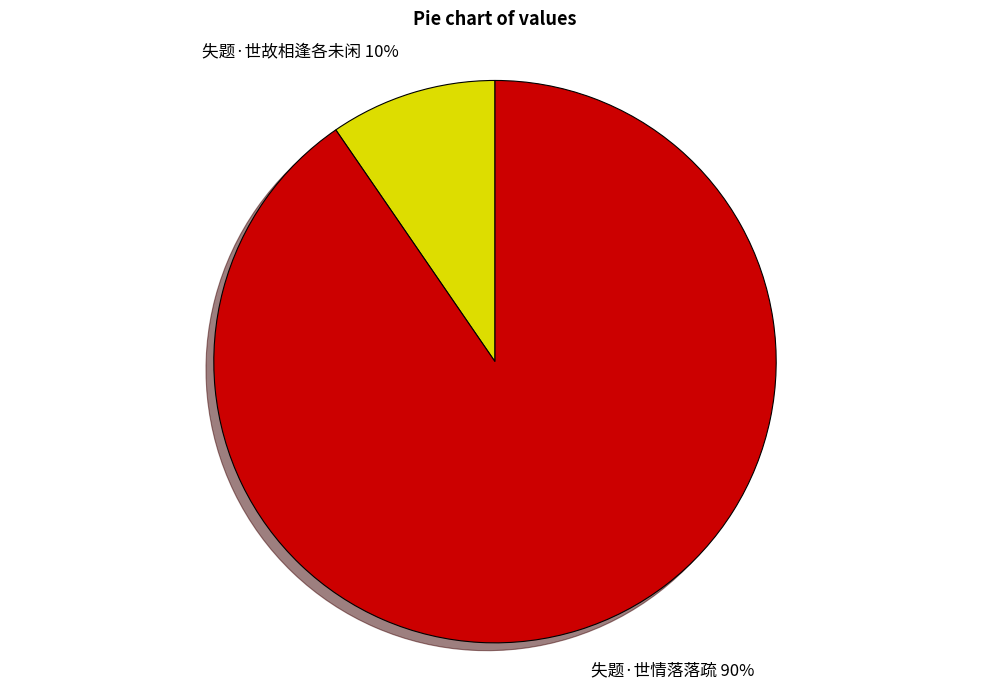

What percentage is the 失题·世故相逢各未闲 slice, to the nearest percent?

10%